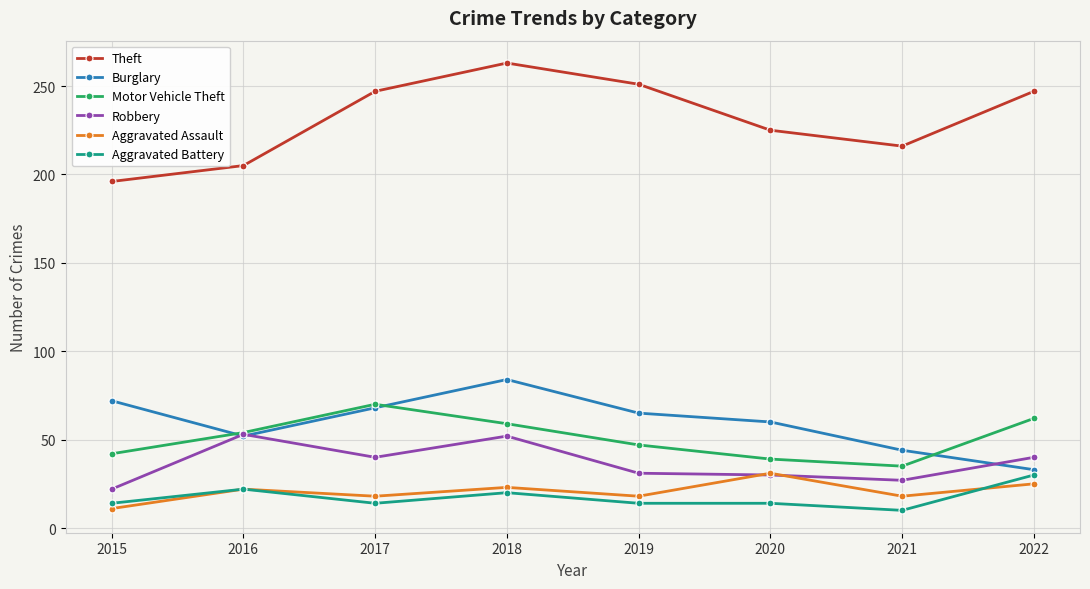

True or false: Aggravated Assault has more than 1 interior local peaks.

True